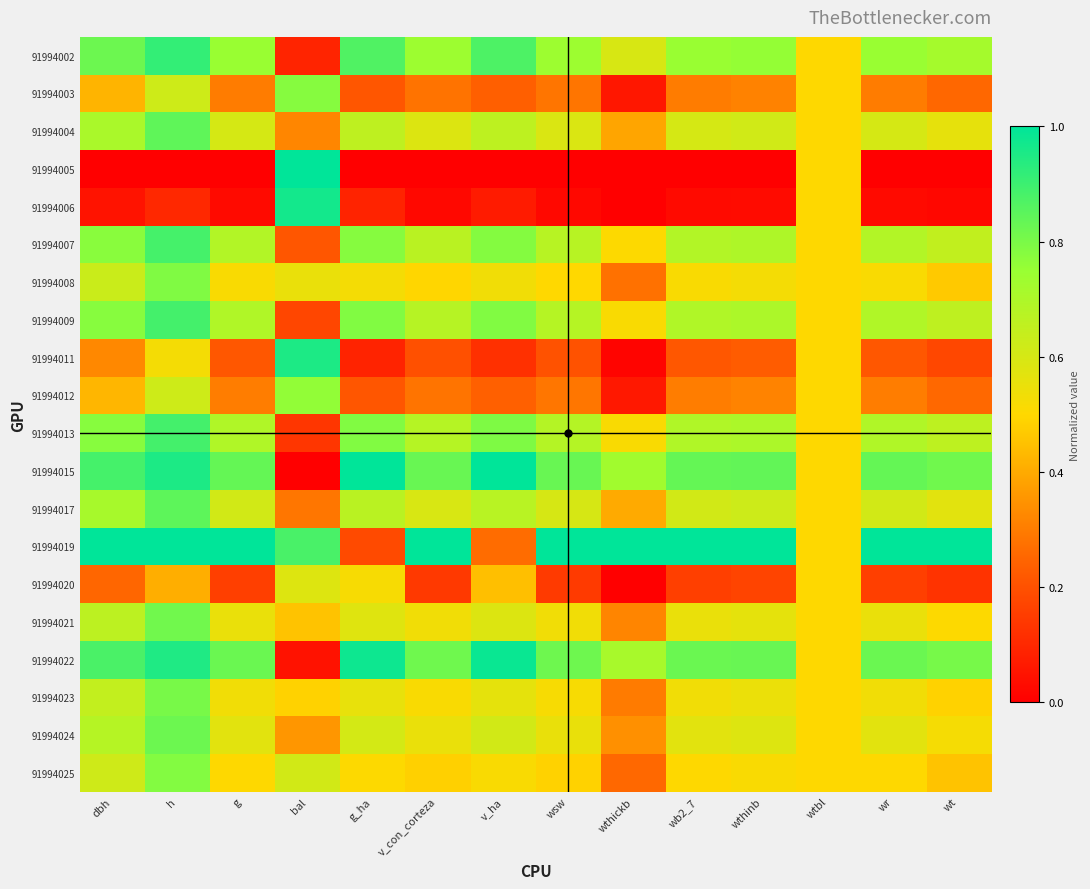

At wtbl, list the series in order from smallest to largest.

91994002, 91994003, 91994004, 91994005, 91994006, 91994007, 91994008, 91994009, 91994011, 91994012, 91994013, 91994015, 91994017, 91994019, 91994020, 91994021, 91994022, 91994023, 91994024, 91994025